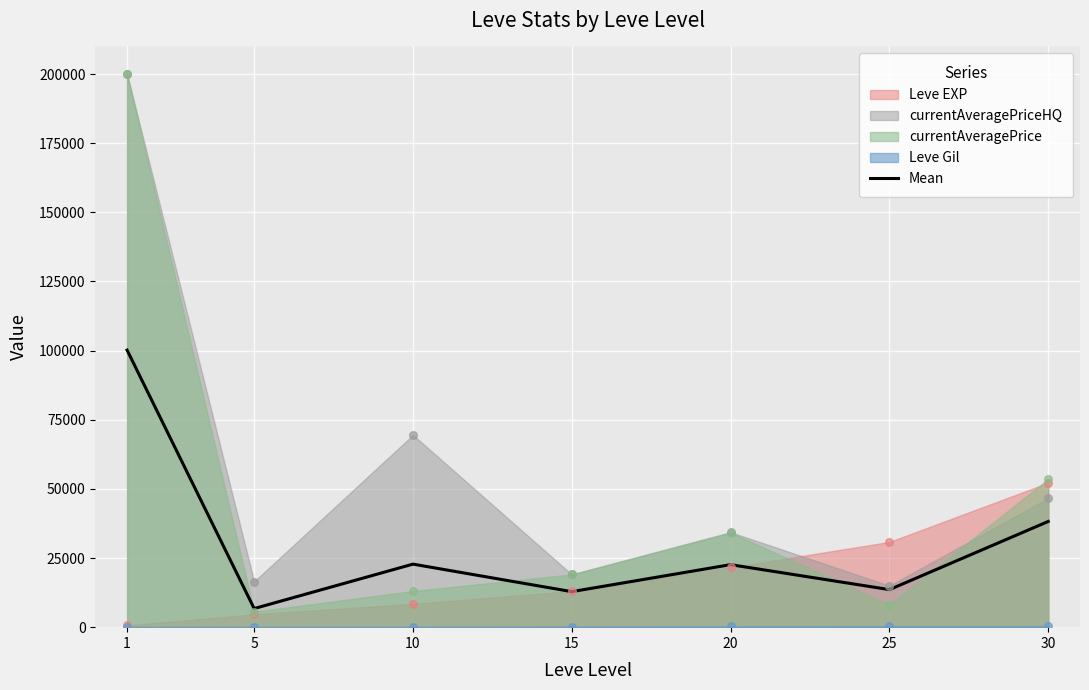

Approximately how many times larger is the value at 15 compared to 5?

1.9